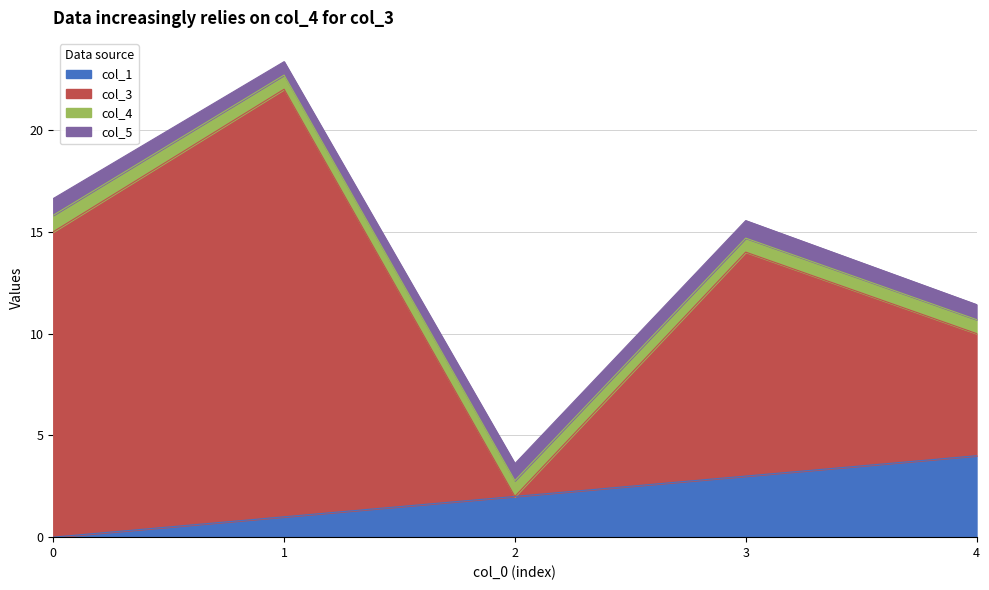

True or false: col_10 and col_4 intersect in this chart.

False